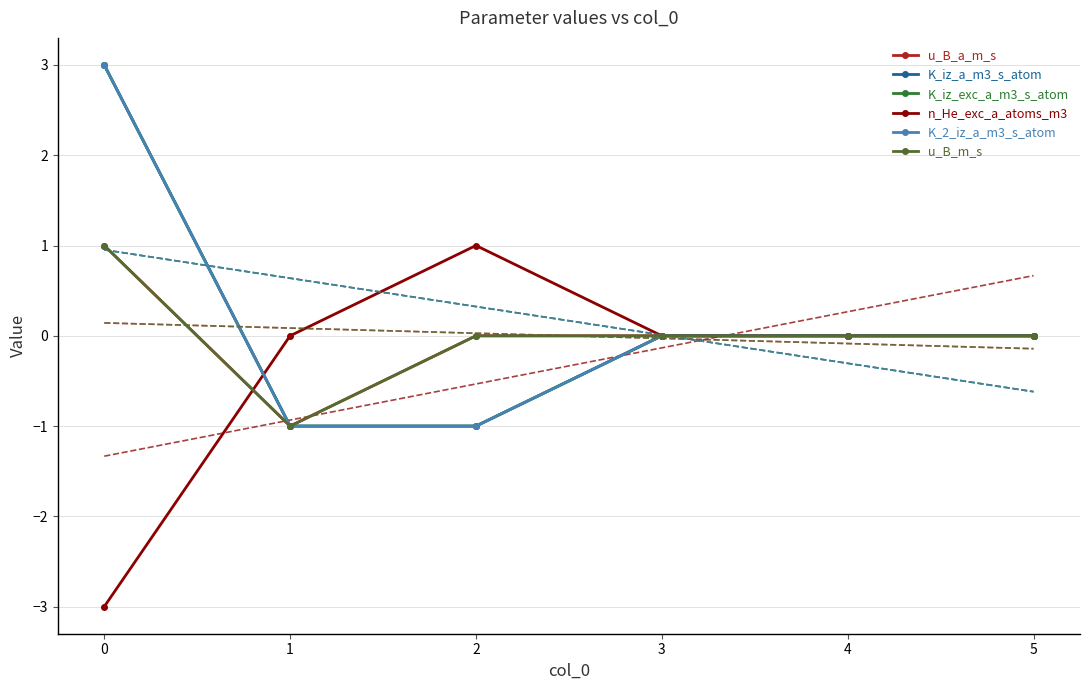

Which series has the widest spread of values?

K_iz_a_m3_s_atom